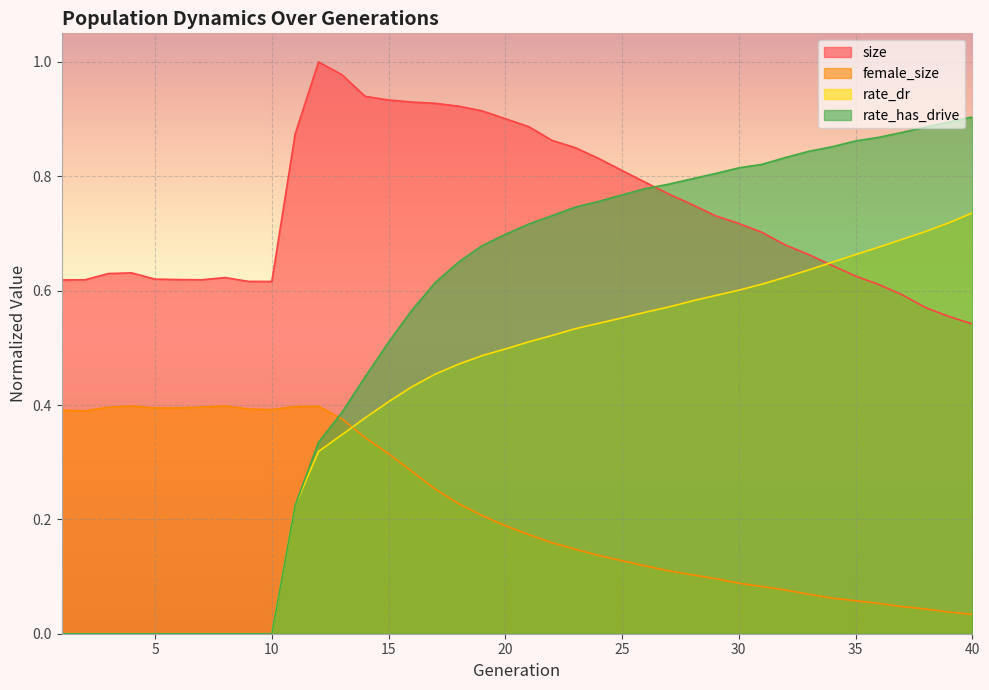

What is the spread (max minus min) of values at 36?

0.8